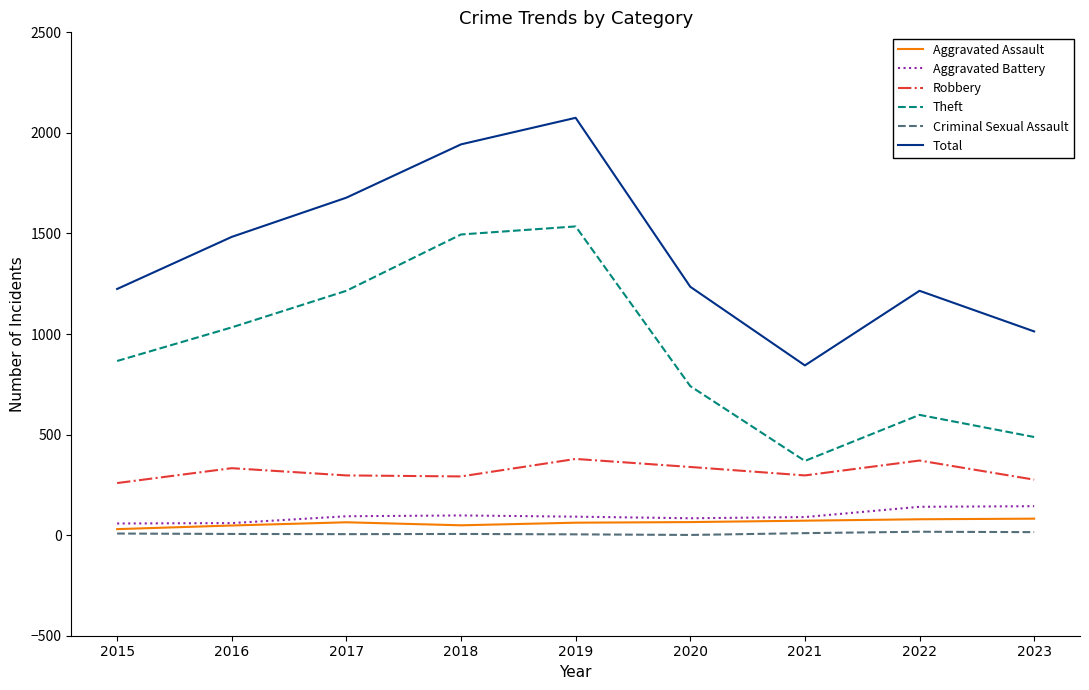

At how many categories does at least one series exceed 1874?

2